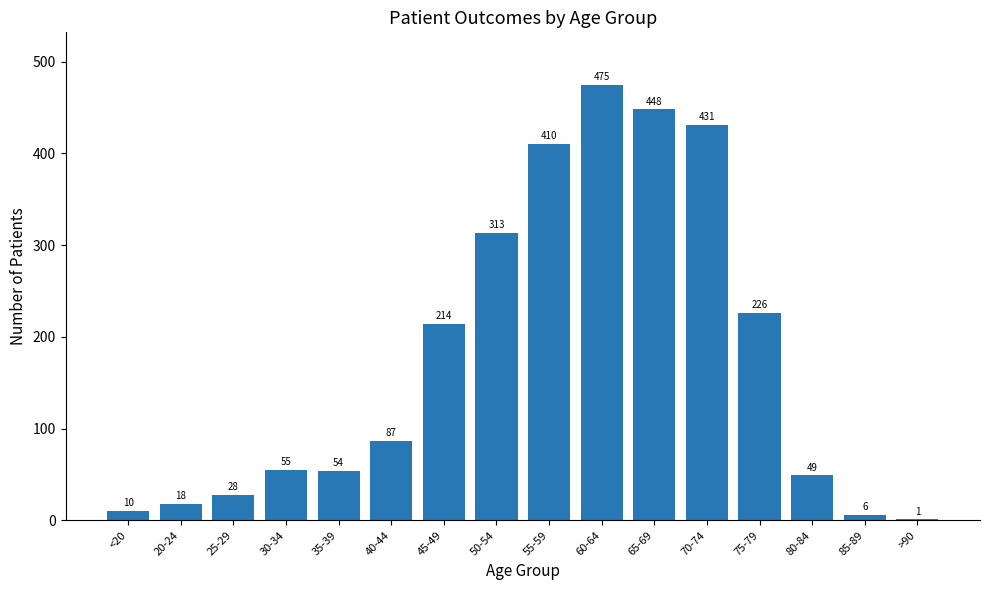

At which label is the value closest to 238?

75-79